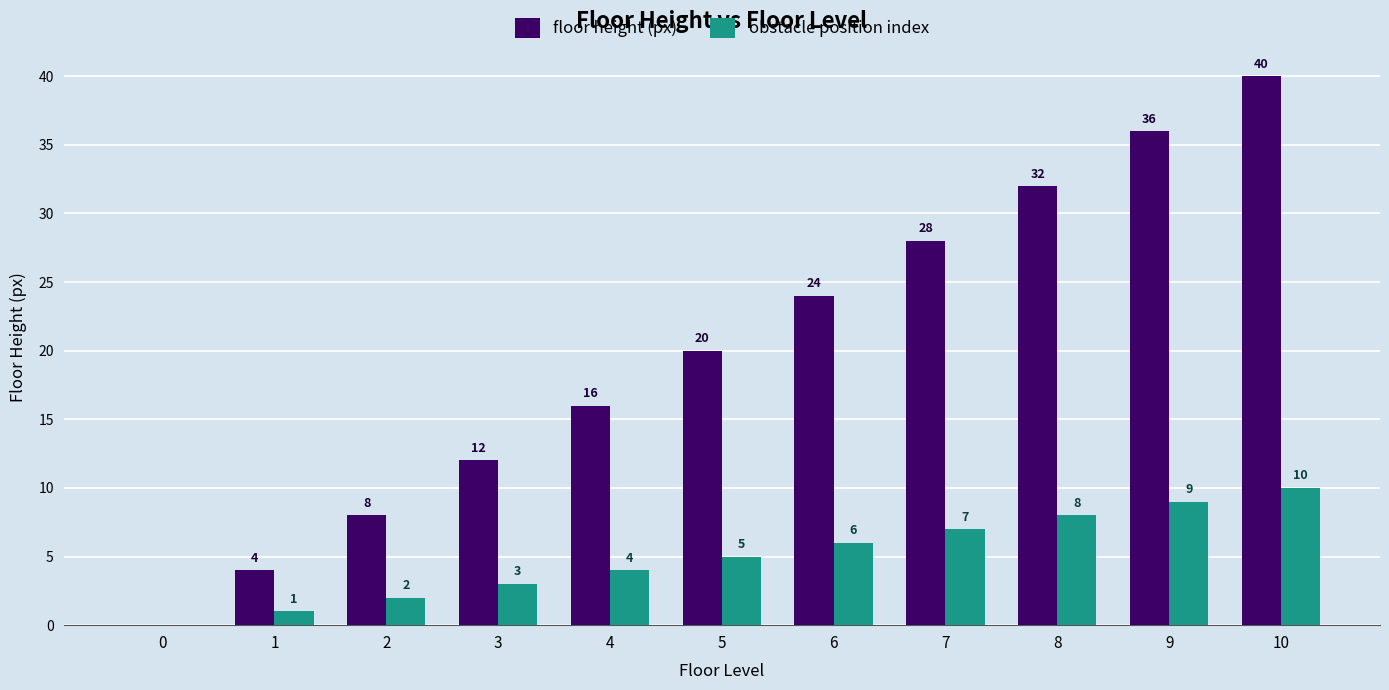

How many groups of bars are there?

11